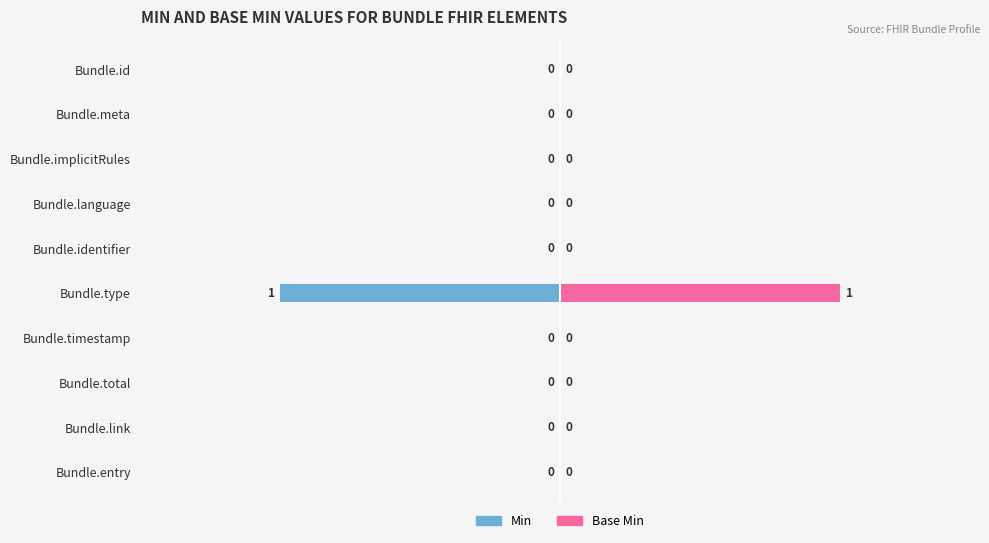

The Base Min series shows 1 at Bundle.type. True or false?

True